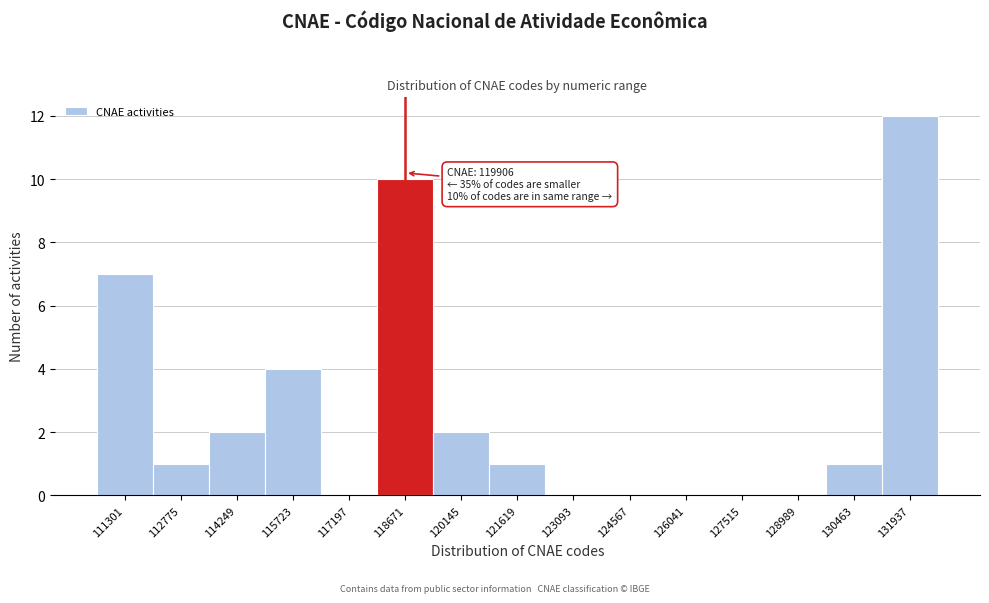

Reading left to right, extract all data points from this chart.

111301=7	112775=1	114249=2	115723=4	117197=0	118671=10	120145=2	121619=1	123093=0	124567=0	126041=0	127515=0	128989=0	130463=1	131937=12